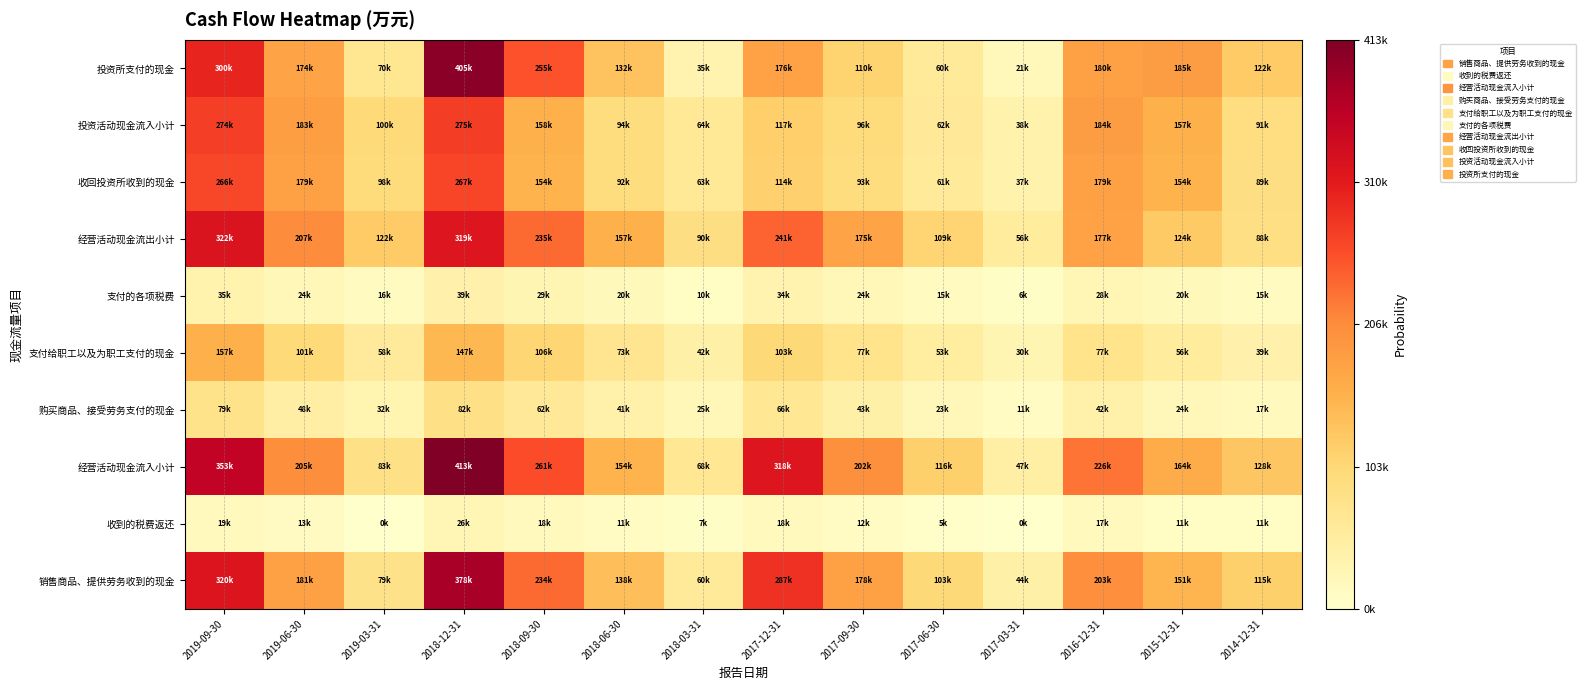

What is the maximum value shown in the chart?

9